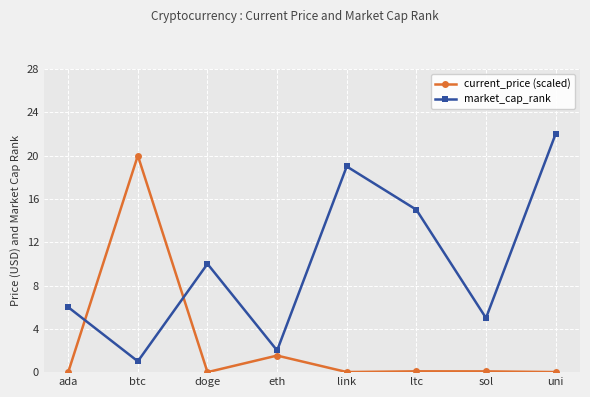

What is the minimum value for market_cap_rank?

1.0